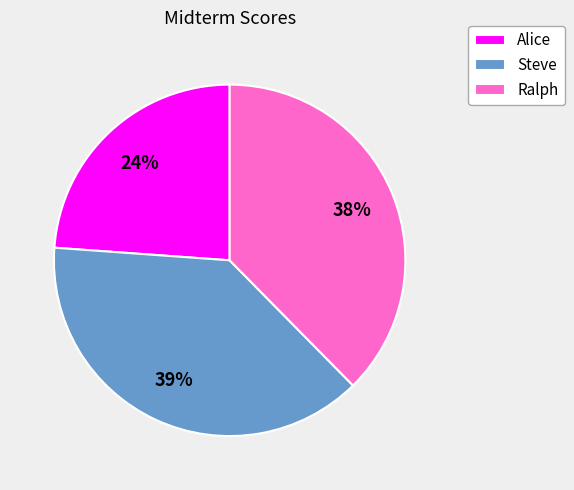

Does Ralph represent more than half of the total?

No